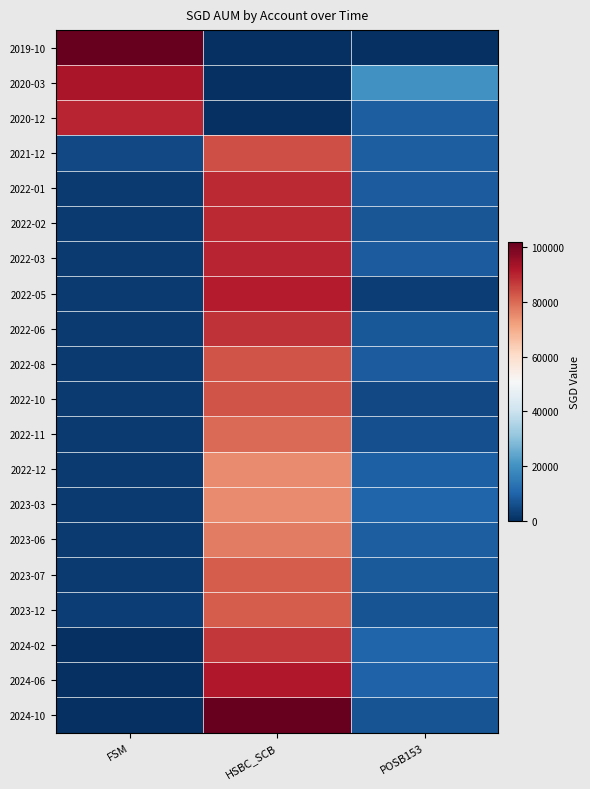

List the series in order of their peak value, highest first.

2019-10, 2024-10, 2020-03, 2024-06, 2022-05, 2020-12, 2022-03, 2022-01, 2022-02, 2022-06, 2024-02, 2021-12, 2022-08, 2022-10, 2023-07, 2023-12, 2022-11, 2023-06, 2022-12, 2023-03